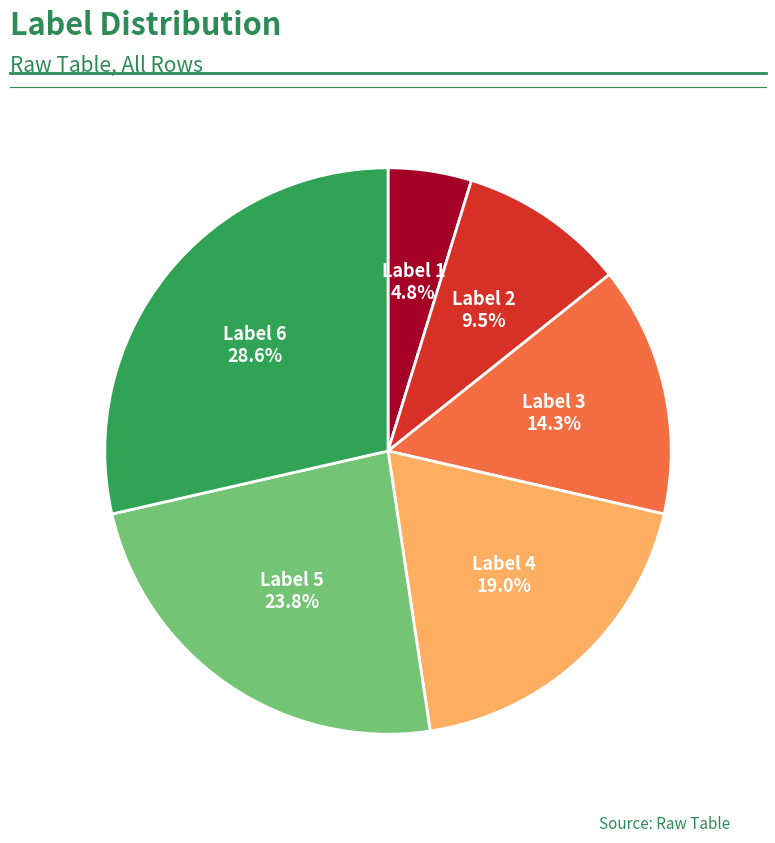

Is there a majority slice in this chart?

No